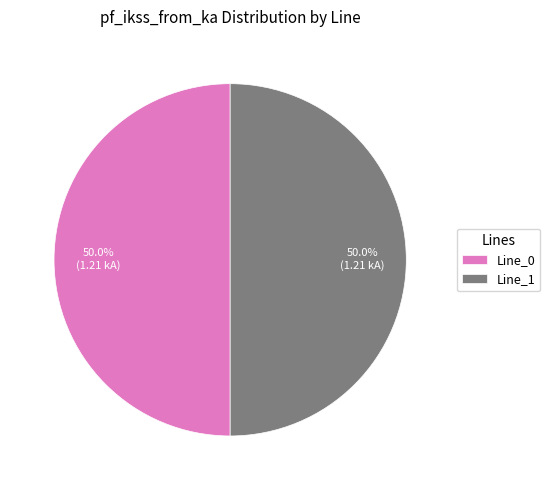

What is the ratio of the value at Line_1 to the value at Line_0?

1.0